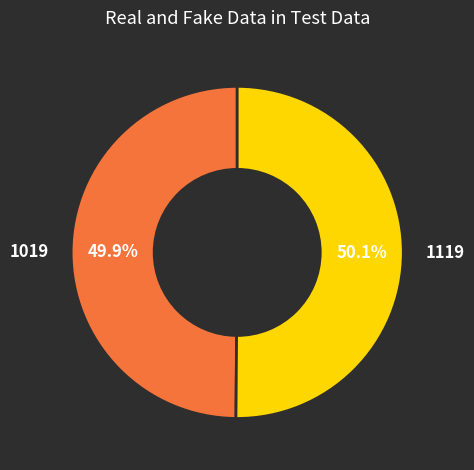

To the nearest percent, what is the average slice percentage?

50%